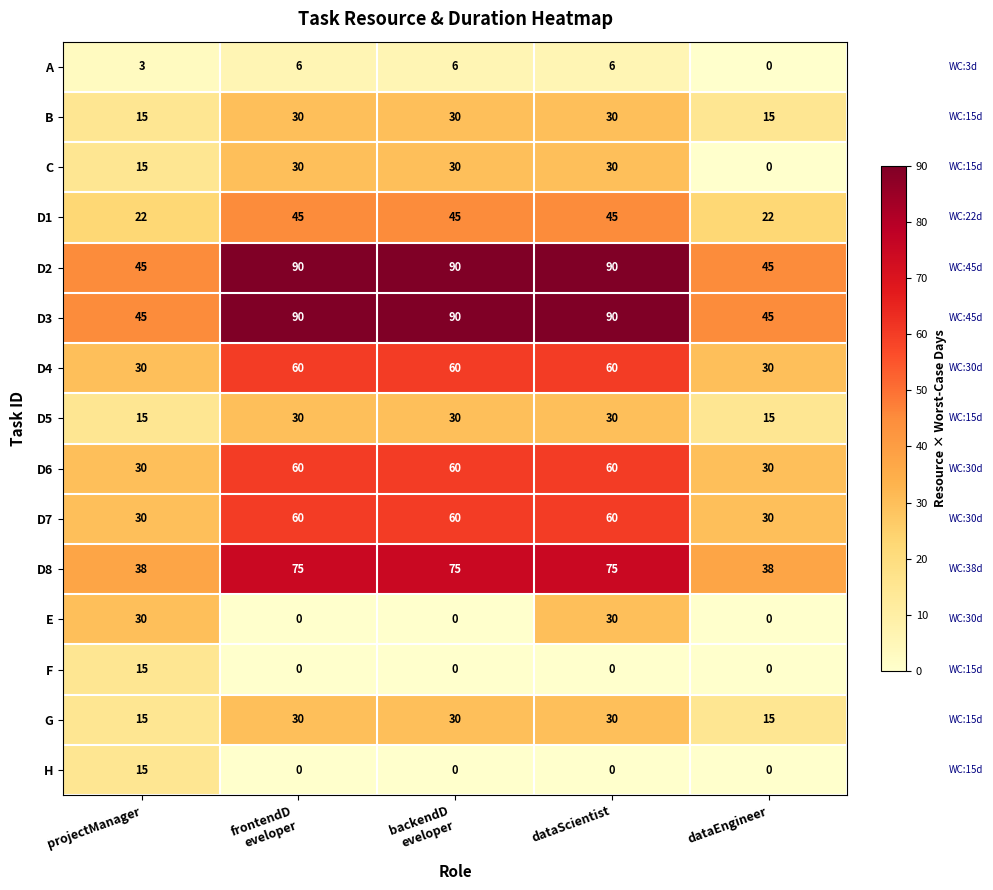

At how many categories does at least one series exceed 47?

3